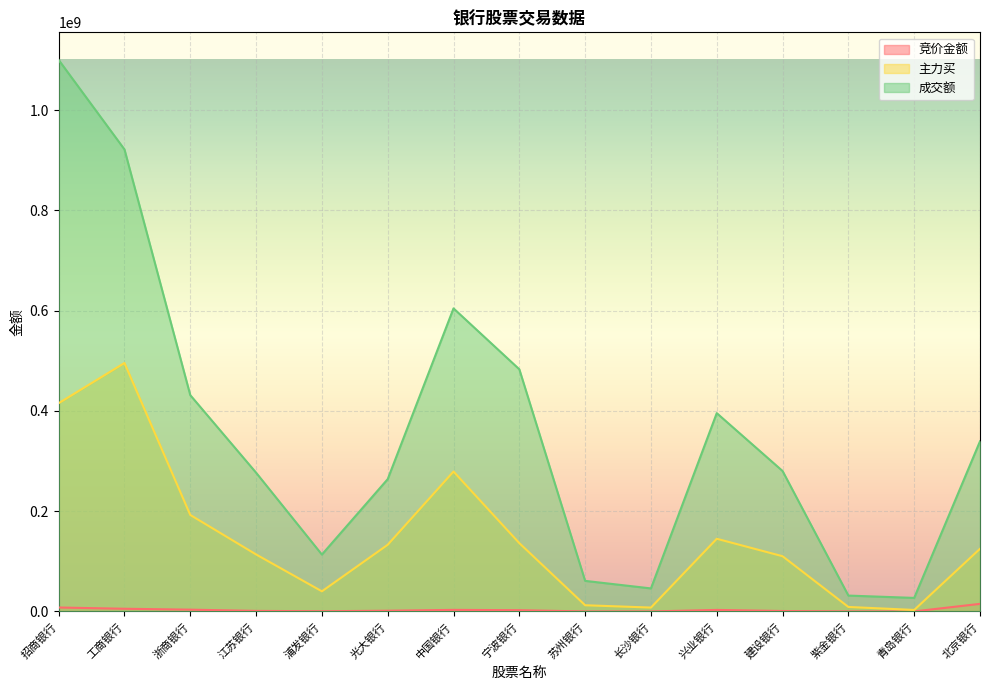

Where is the first local maximum for 成交额?

中国银行